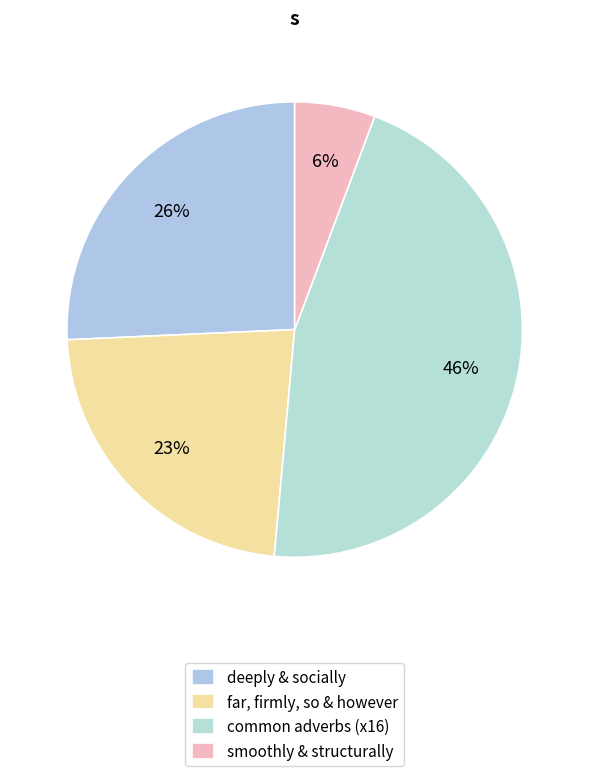

Count the number of slices in the pie.

4